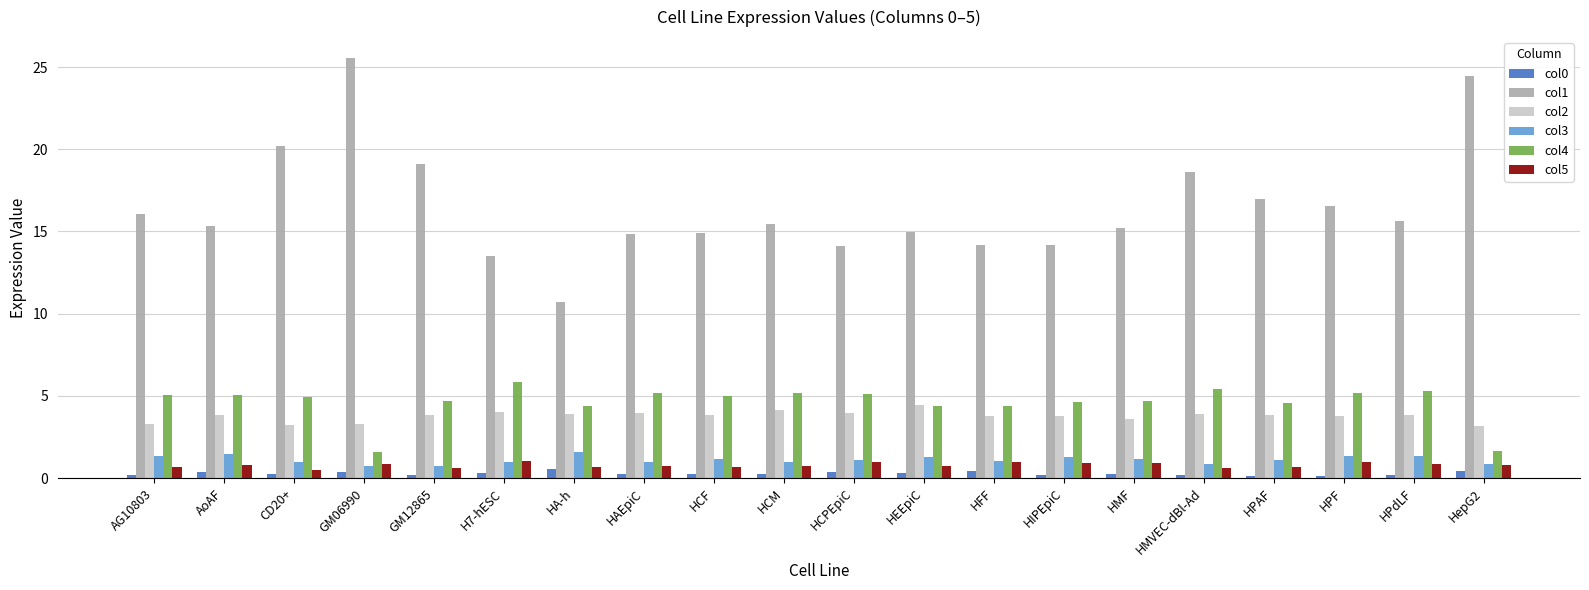

The value of col1 at HMVEC-dBl-Ad is 5.0. True or false?

False